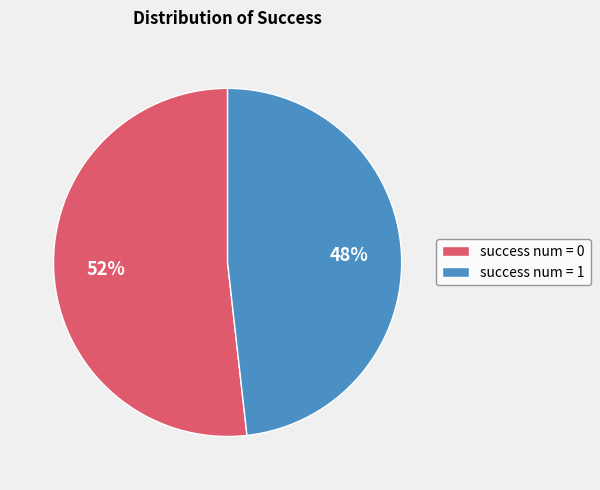

To the nearest percent, what percentage of the pie is success num = 0?

52%